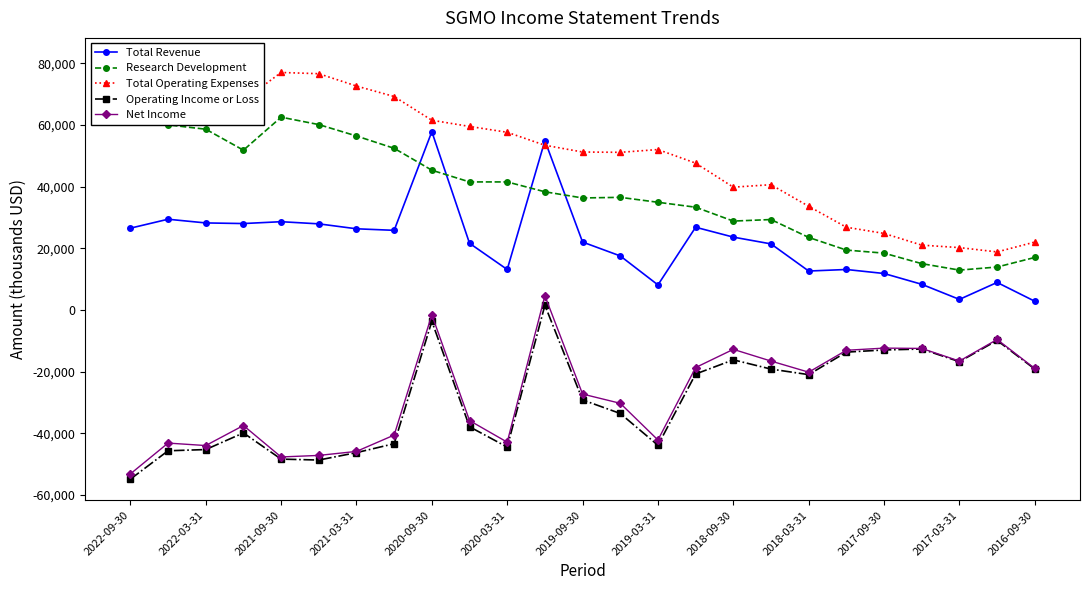

Is this an area chart (filled region under the line)?

No